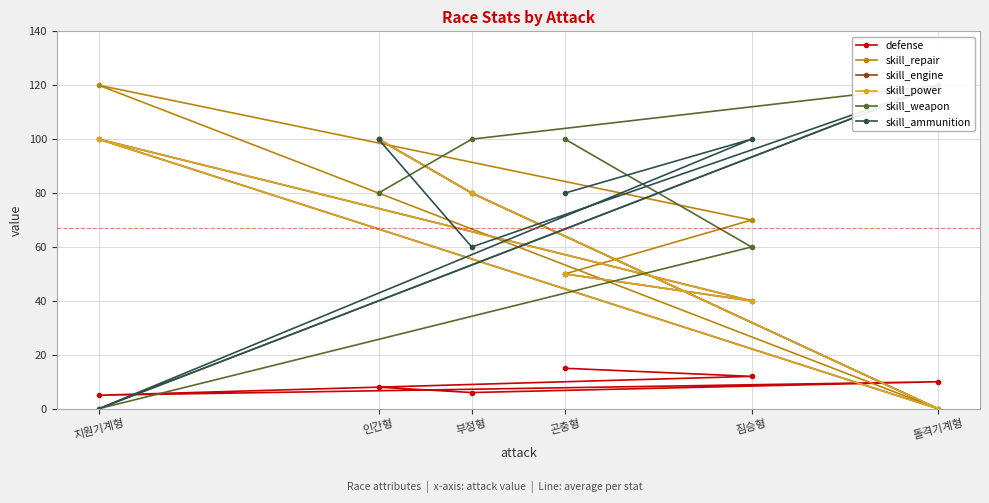

What is the sum of the skill_power values at 곤충형 and 지원기계형?

150